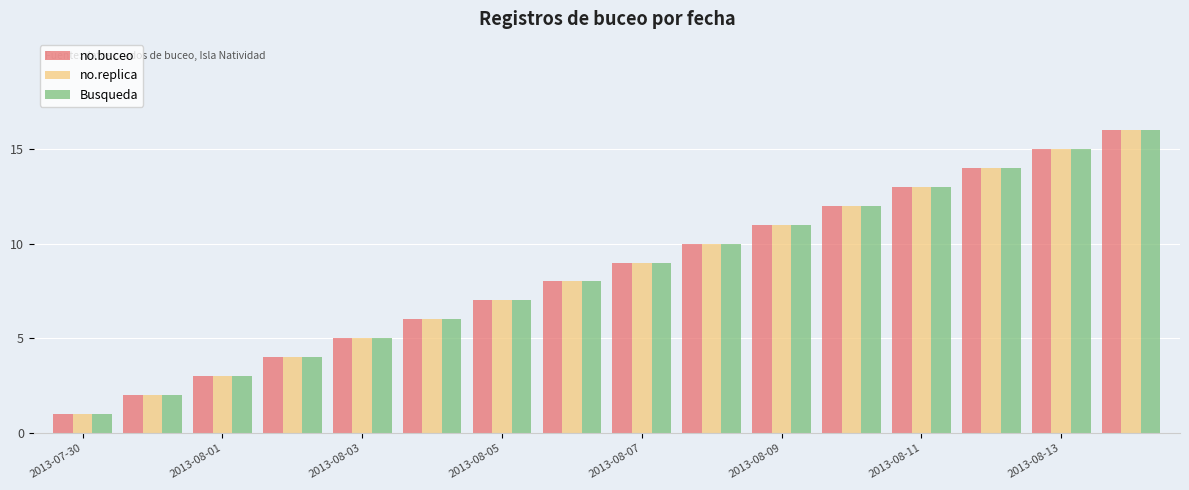

What is the maximum value for no.replica?

16